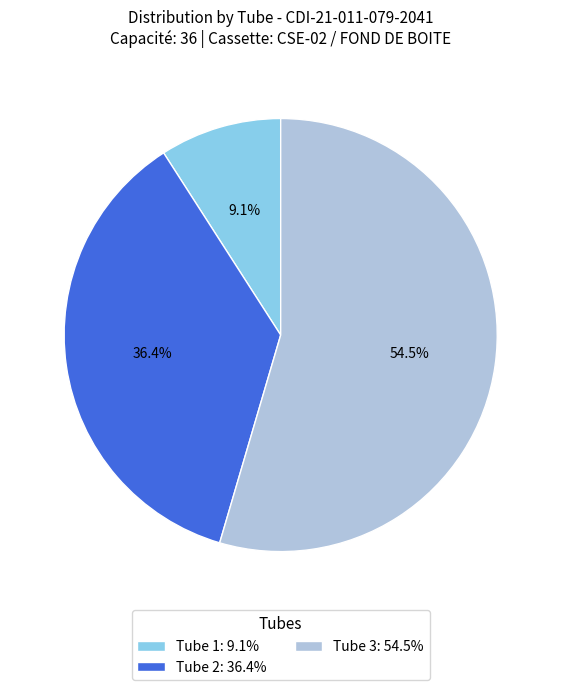

What is the smallest slice in the pie chart?

Tube 1